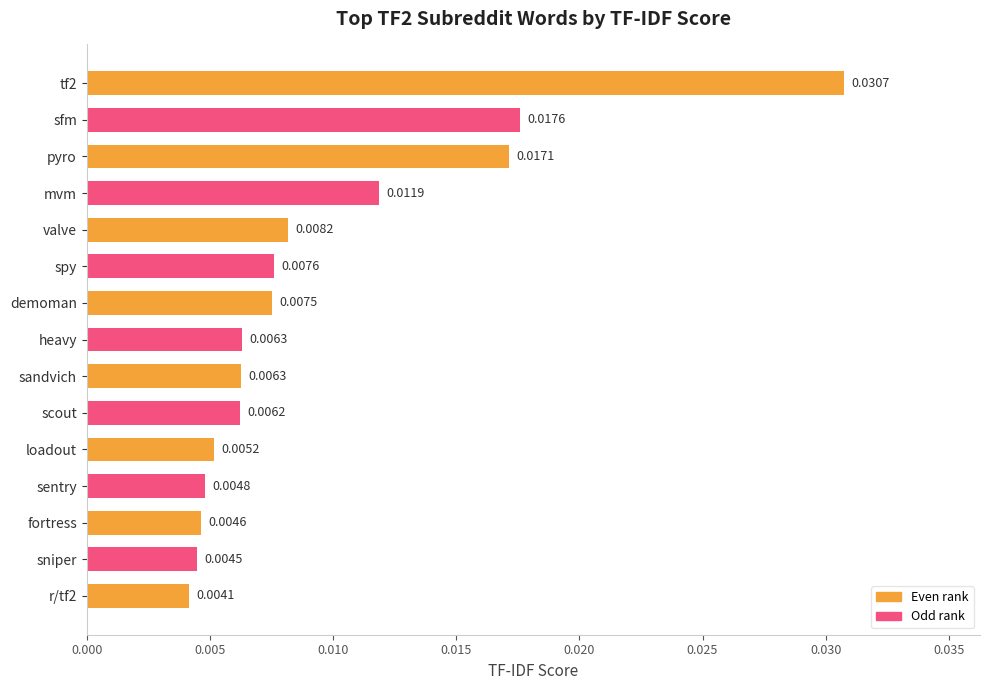

Between loadout and pyro, which is larger?

pyro